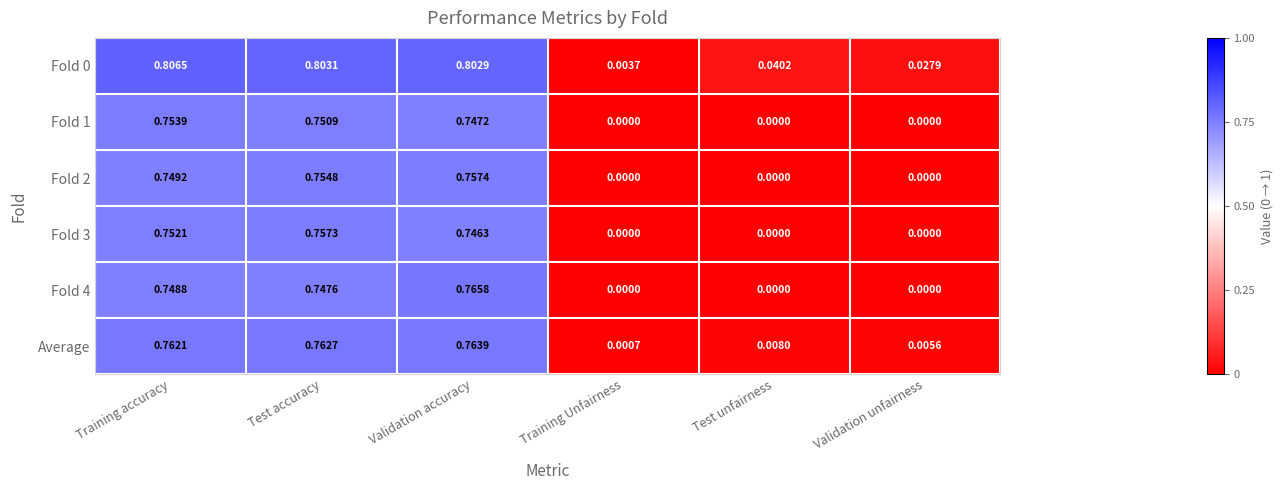

How many data points does each series have?

6